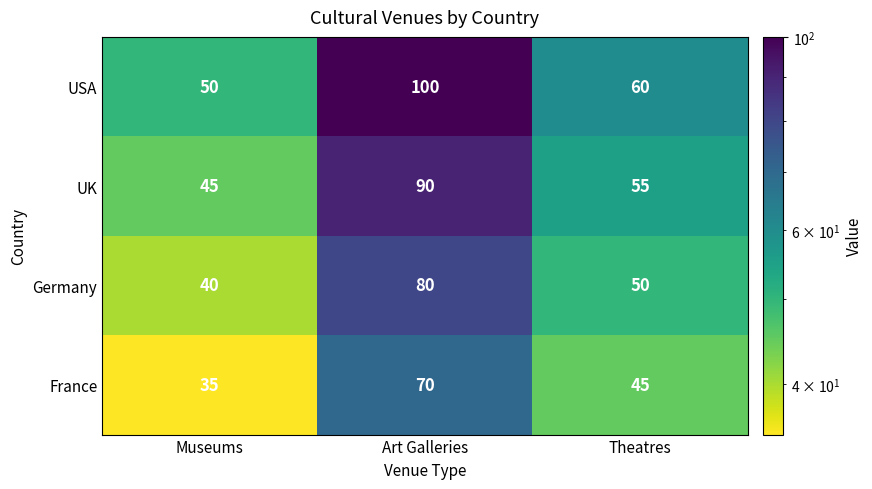

At which category is the sum across all series the highest?

Art Galleries